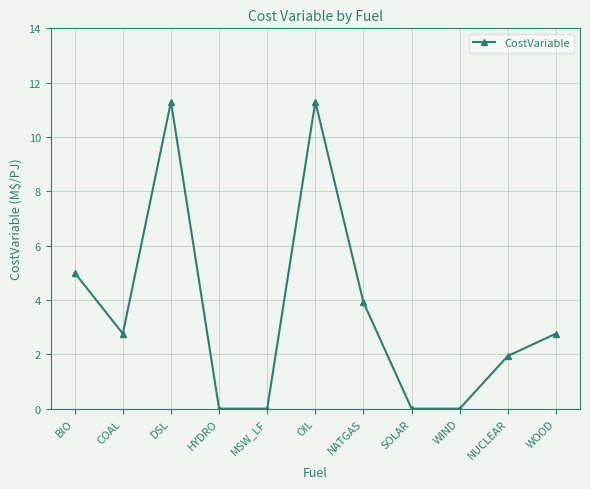

Reading left to right, list all the values displayed in this chart.

5.0	2.8	11.3	0.0	0.0	11.3	3.9	0.0	0.0	1.9	2.8